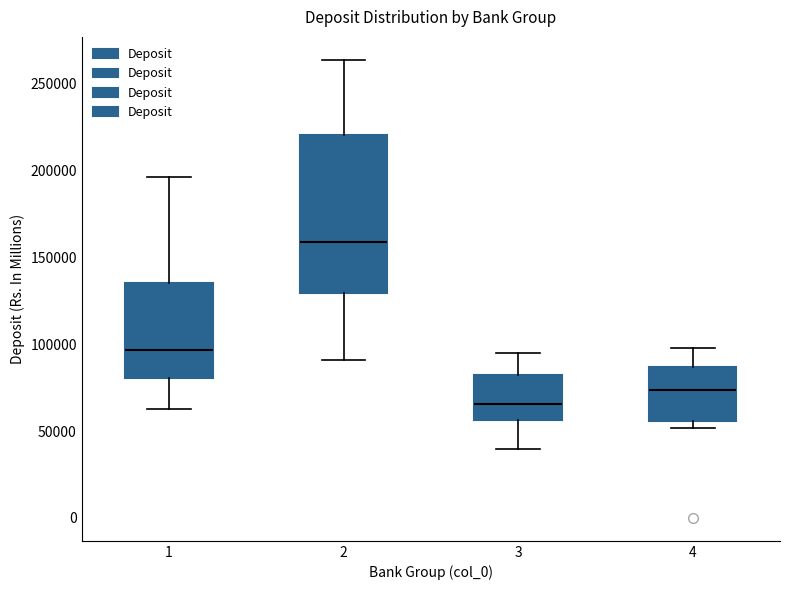

Reading left to right, read every box against the y-axis: the position of its median line, the range the box covers, and the ends of its whiskers. The values are not printed on the chart, so give them approximately, as read against the axis.

1: median 95000, box 80000 to 135000, whiskers 65000 to 195000
2: median 160000, box 130000 to 220000, whiskers 90000 to 265000
3: median 65000, box 55000 to 80000, whiskers 40000 to 95000
4: median 75000, box 55000 to 85000, whiskers 50000 to 100000